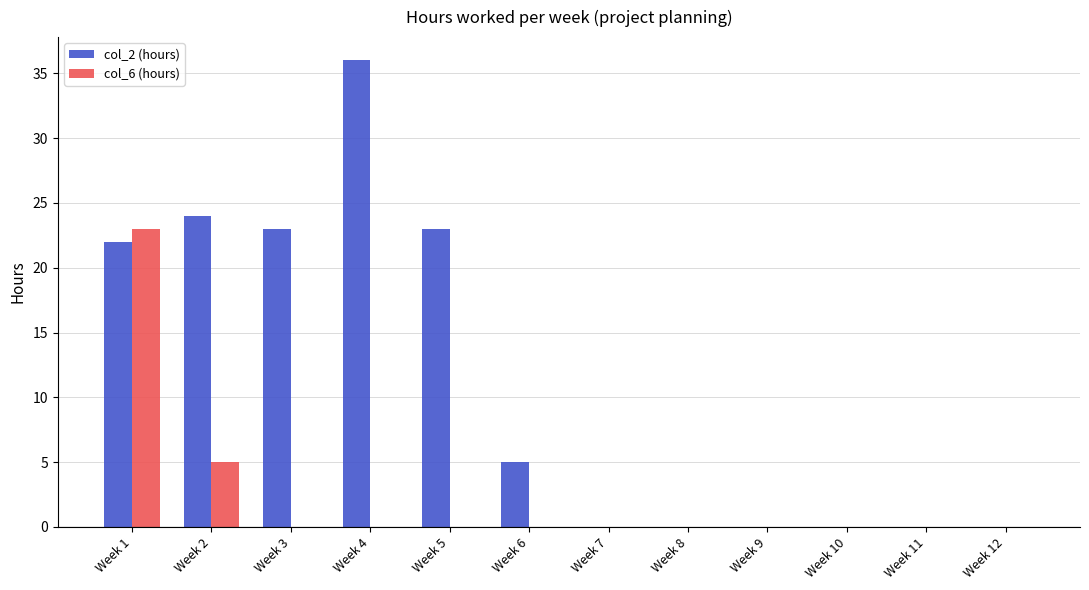

Reading left to right, what are all the values shown in this chart?

col_2 (hours): 22	24	23	36	23	5	0	0	0	0	0	0
col_6 (hours): 23	5	0	0	0	0	0	0	0	0	0	0